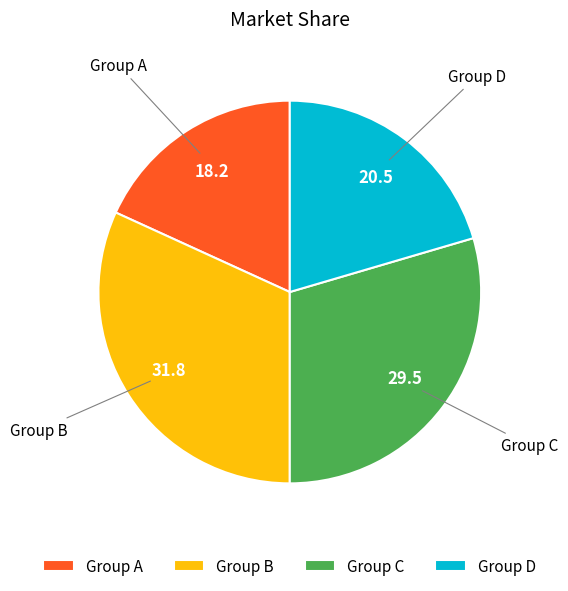

Approximately how many times larger is the value at Group D compared to Group B?

0.6